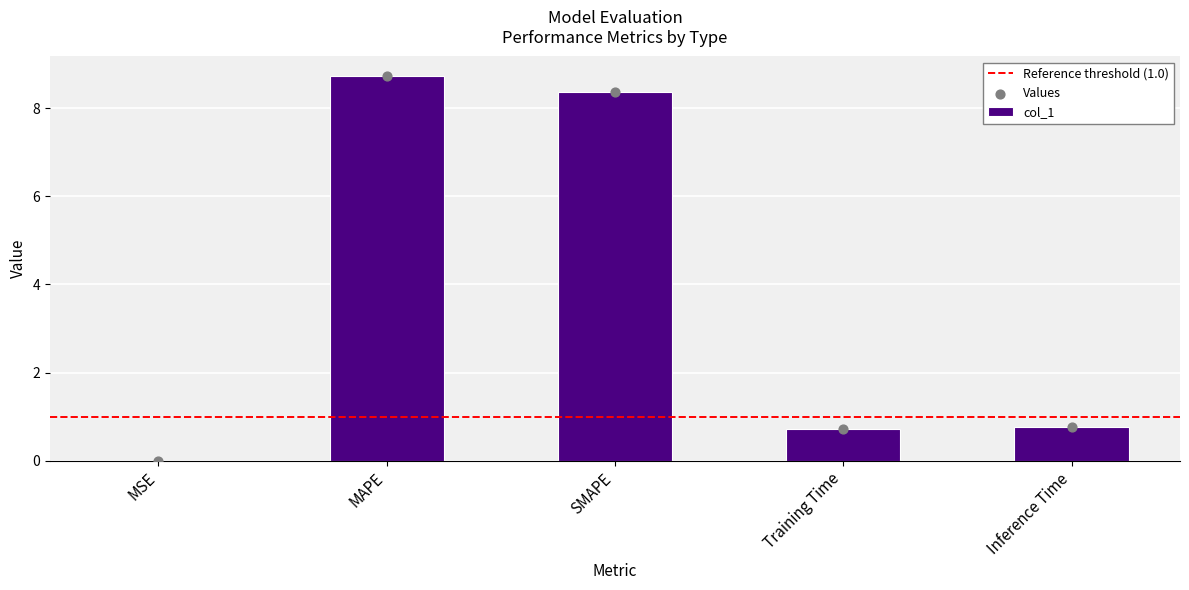

What is the ratio of the value at Inference Time to the value at MAPE?

0.1